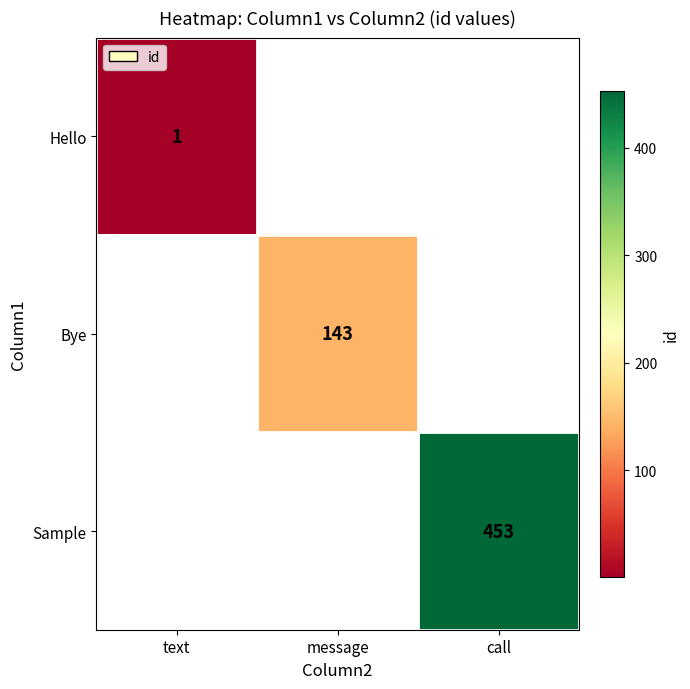

How many distinct data groups are displayed?

3